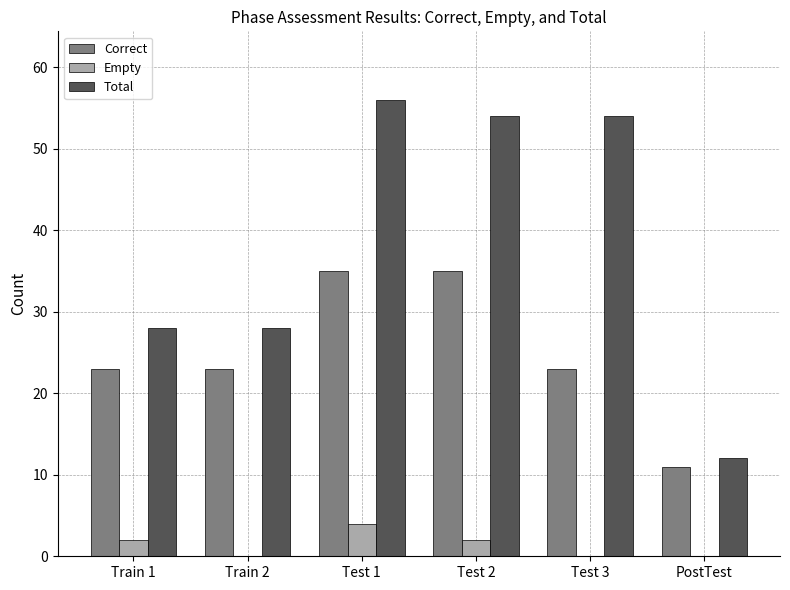

What is the sum of the Total values at Test 1 and PostTest?

68